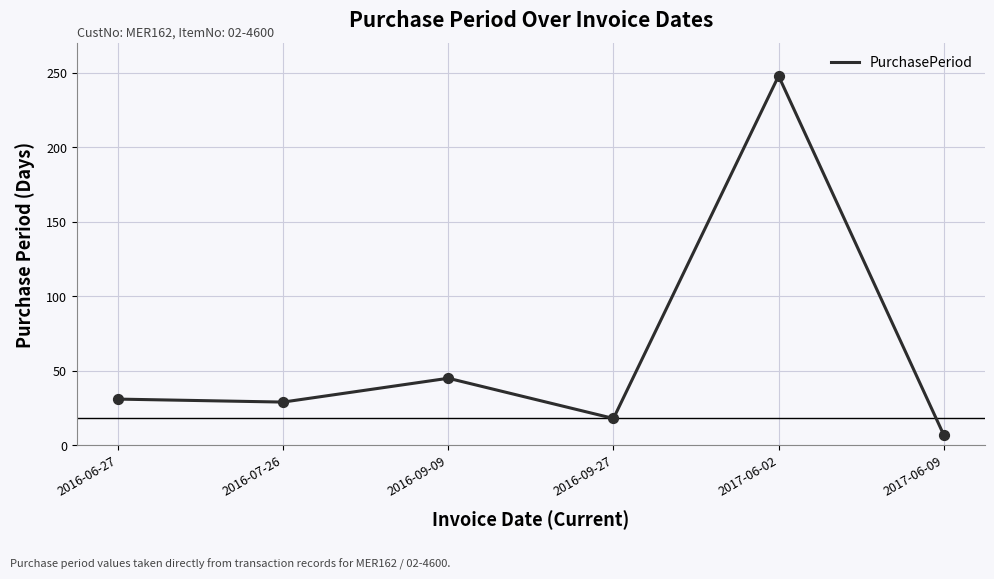

What is the change in value from 2016-06-27 to 2016-09-09?

+14